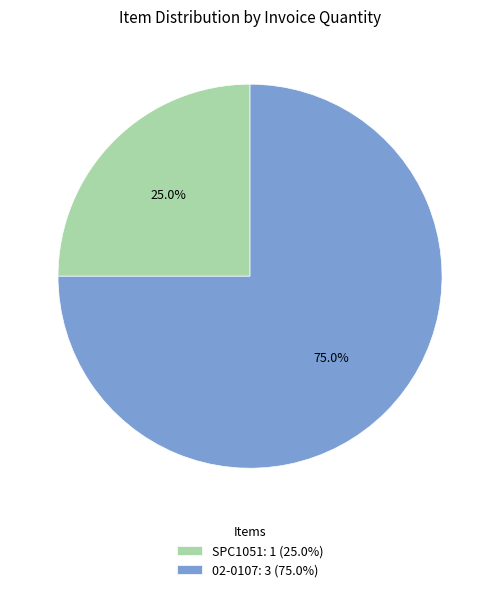

How many segments does this pie chart have?

2